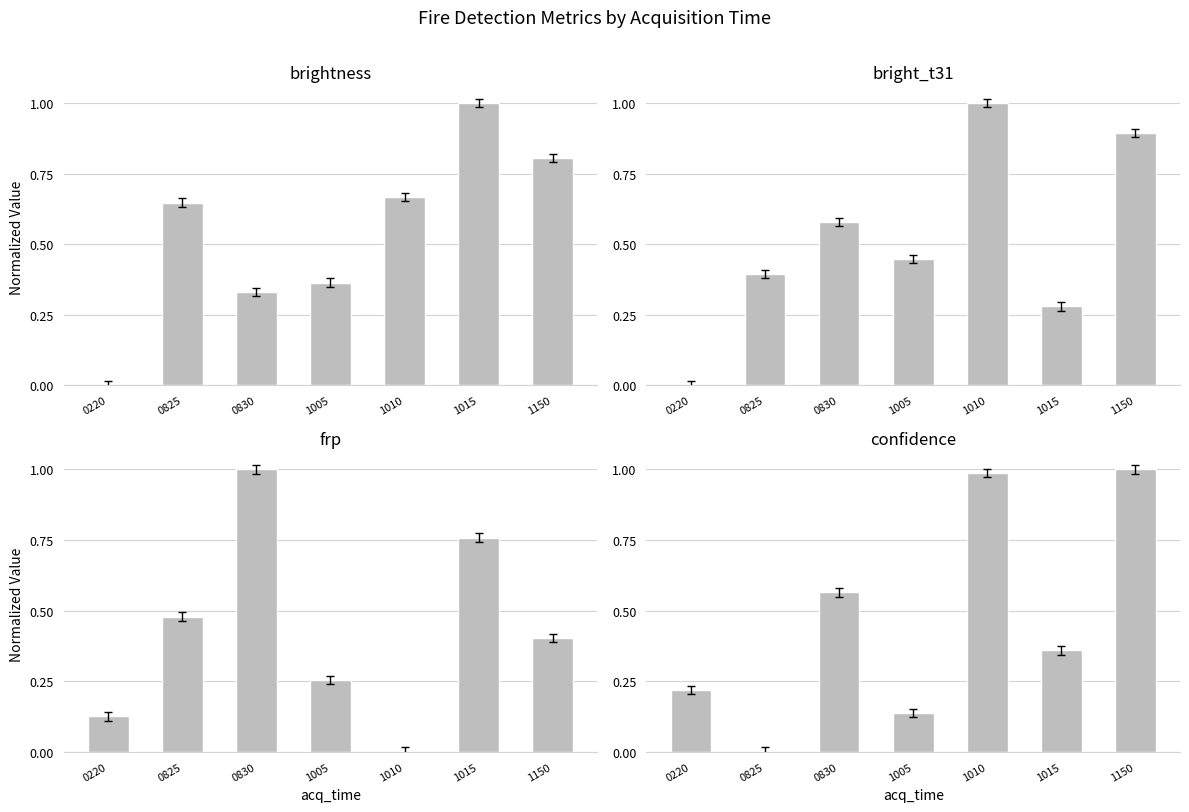

What is the value of the frp bar at the 6th from the left?

0.8